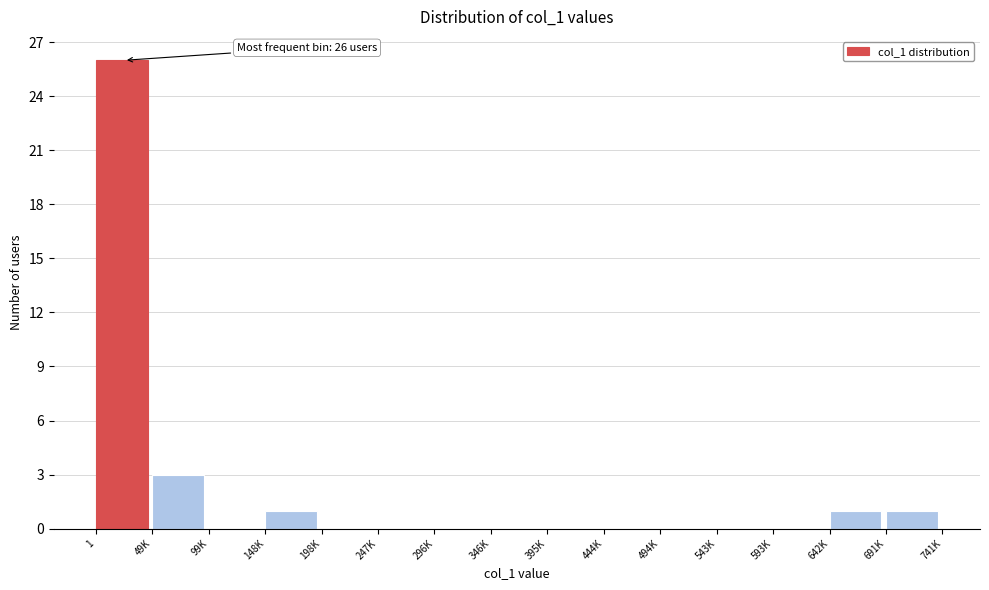

Reading left to right, extract all data points from this chart.

1=26	49K=3	99K=0	148K=1	198K=0	247K=0	296K=0	346K=0	395K=0	444K=0	494K=0	543K=0	593K=0	642K=1	691K=1